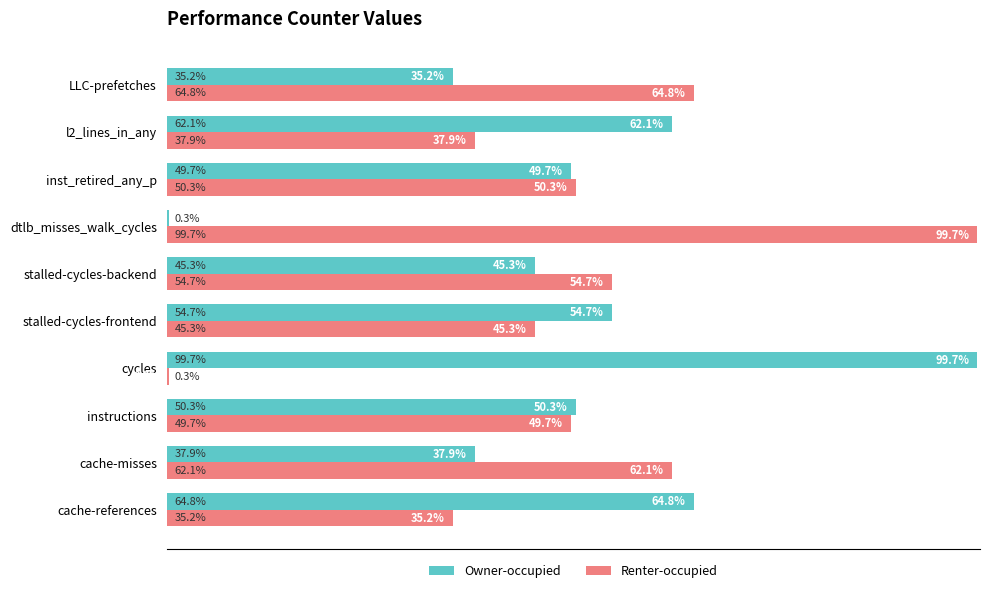

At cache-references, list the series in order from smallest to largest.

Renter-occupied, Owner-occupied